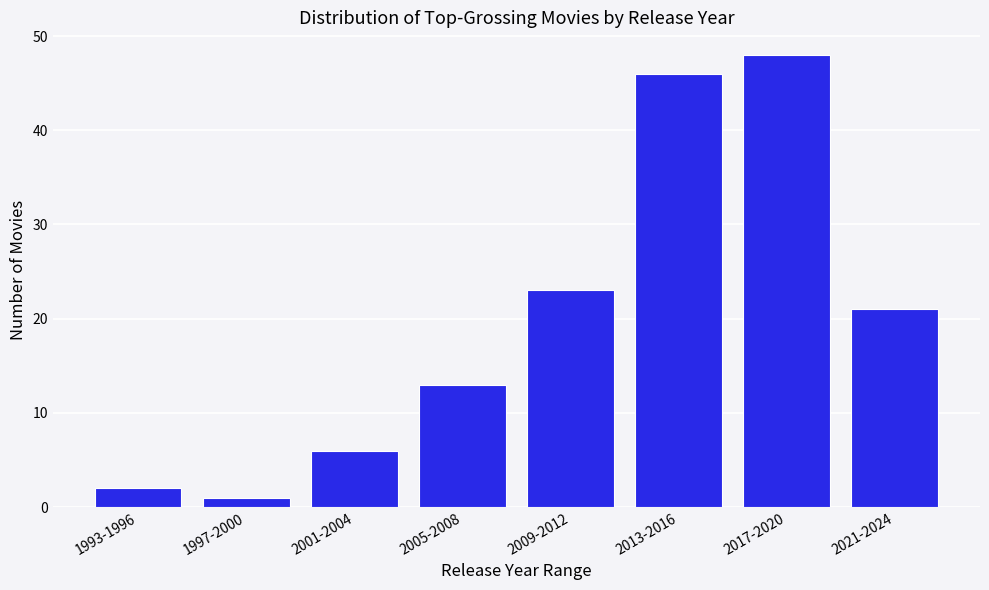

Reading left to right, transcribe all the data shown in this chart.

2	1	6	13	23	46	48	21